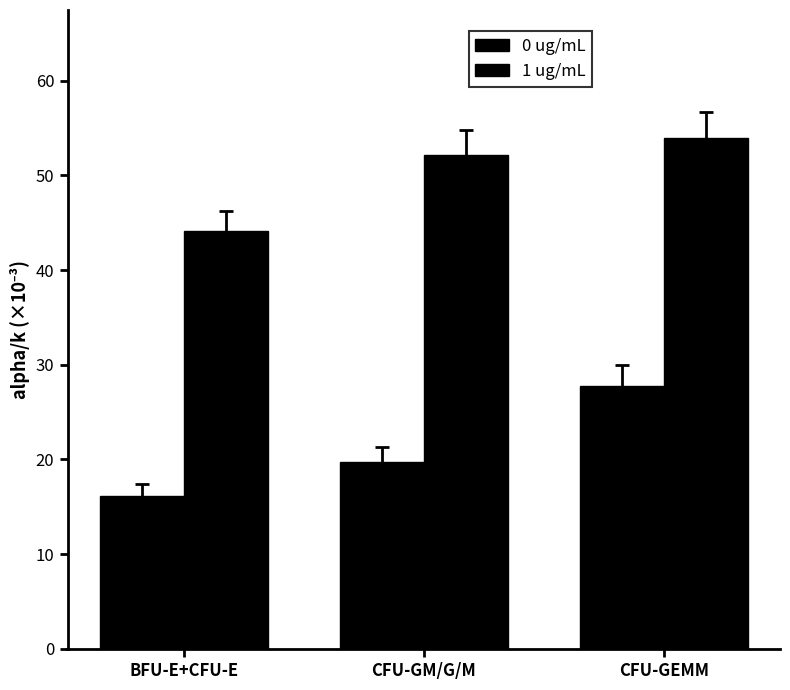

True or false: 1 ug/mL has a value of 35.4 at CFU-GM/G/M.

False